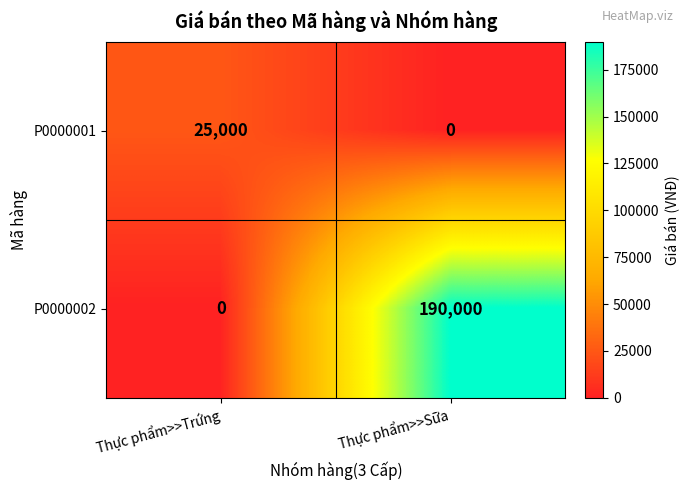

True or false: P0000002 has a value of 190000 at Thực phẩm>>Sữa.

True